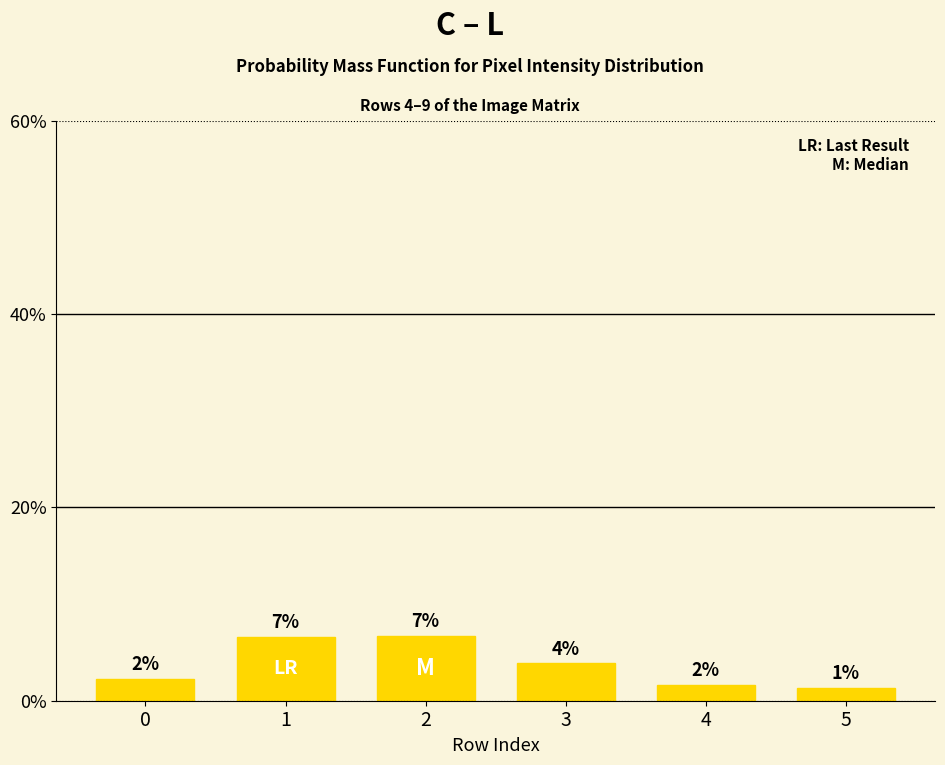

What is the ratio of the value at 4 to the value at 2?

0.2